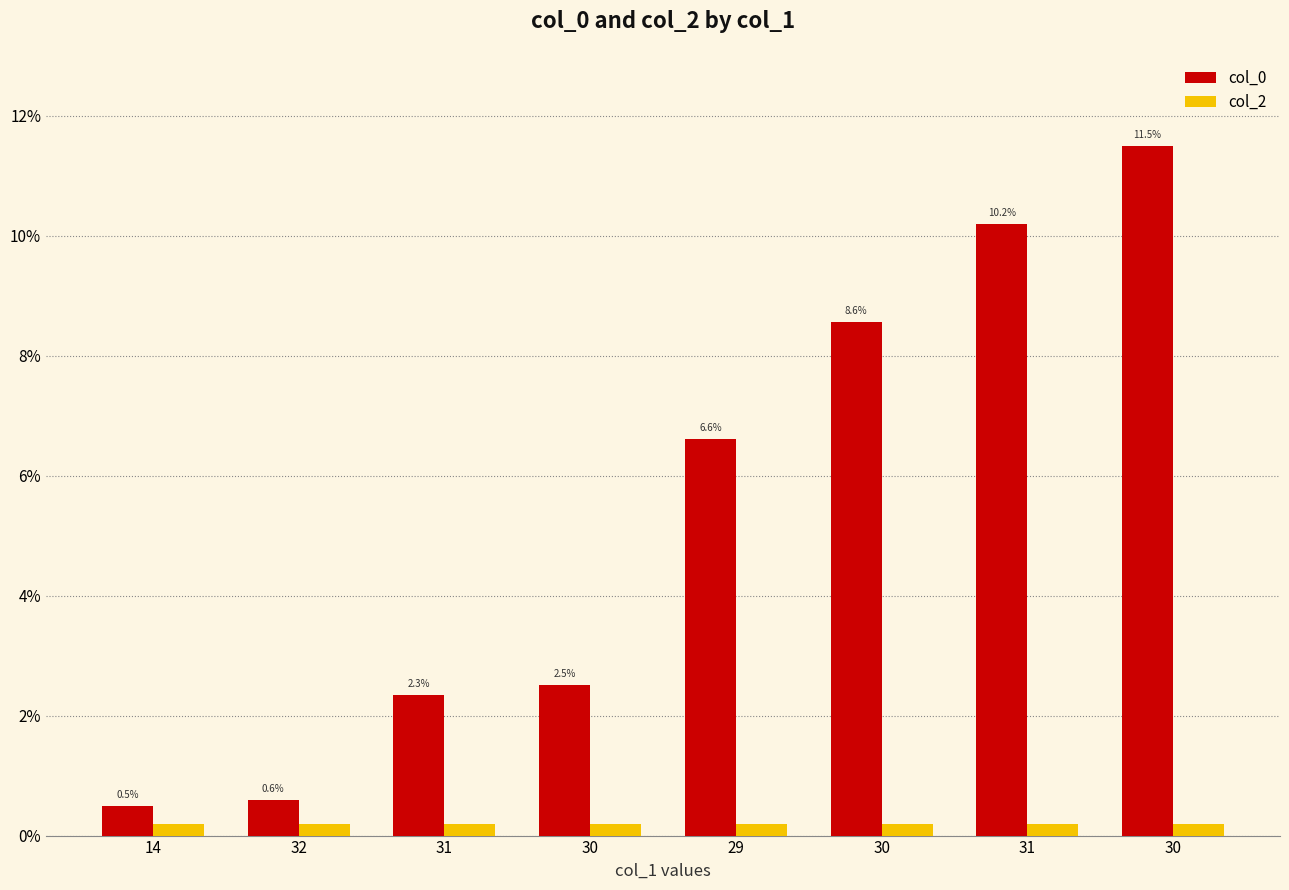

Are the bars horizontal?

No